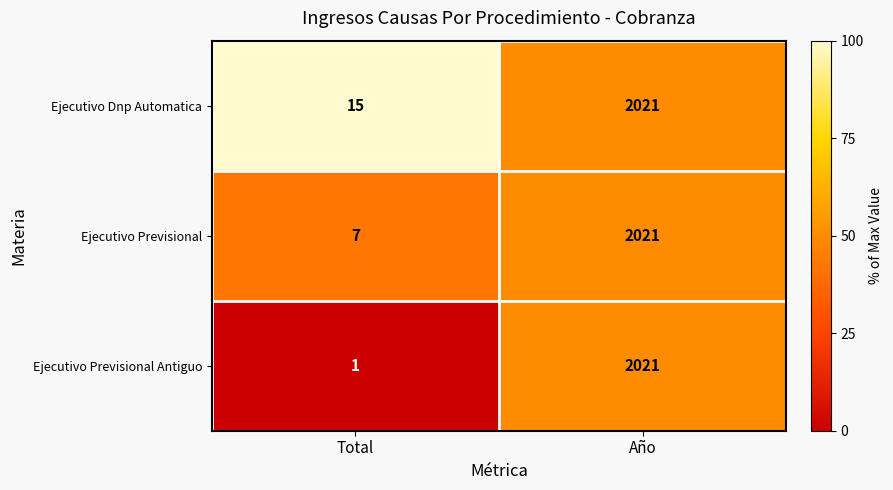

What is the total value across all series at Año?

6063